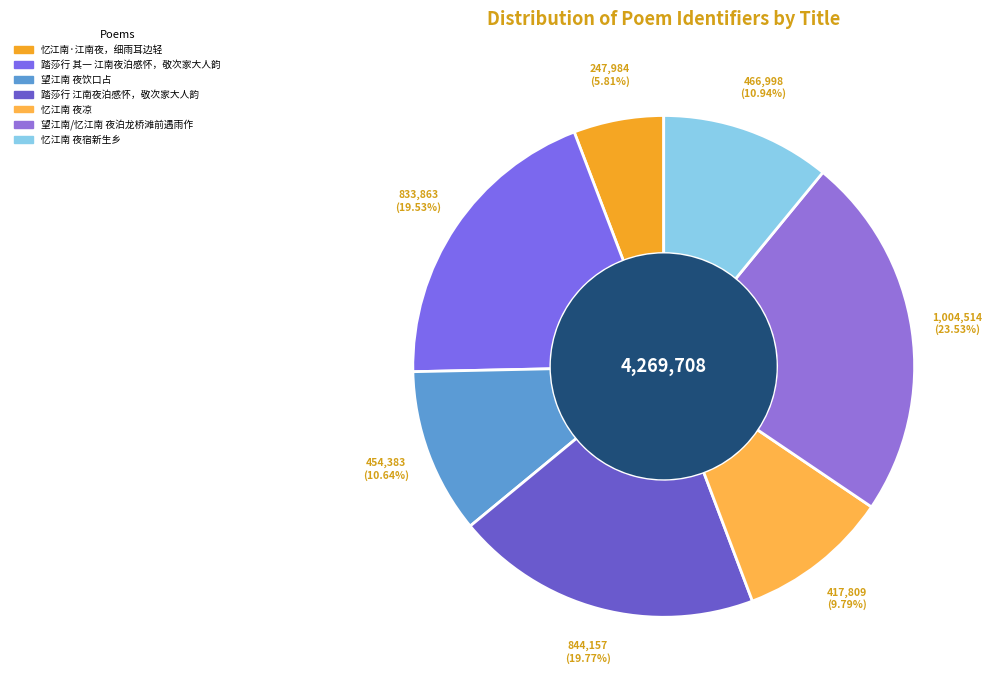

Which slice is the largest?

望江南/忆江南 夜泊龙桥滩前遇雨作